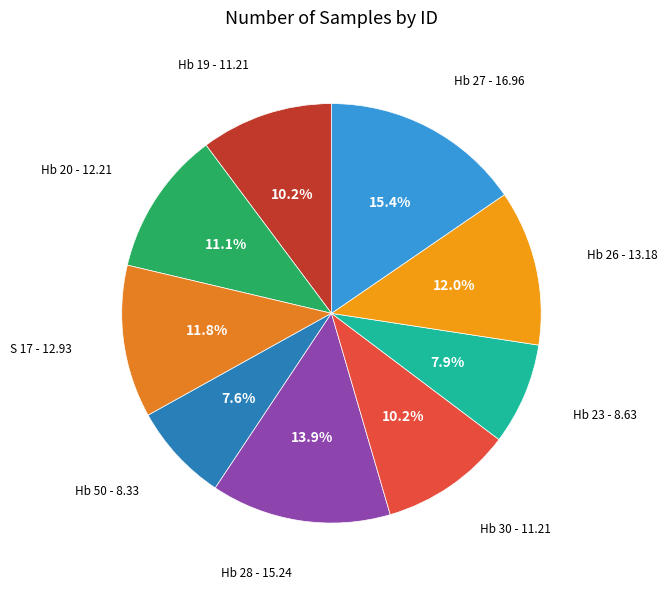

Count the number of slices in the pie.

9